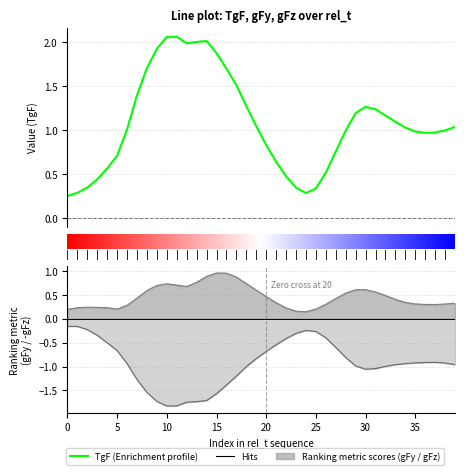

What is the highest value of the TgF series?

2.1